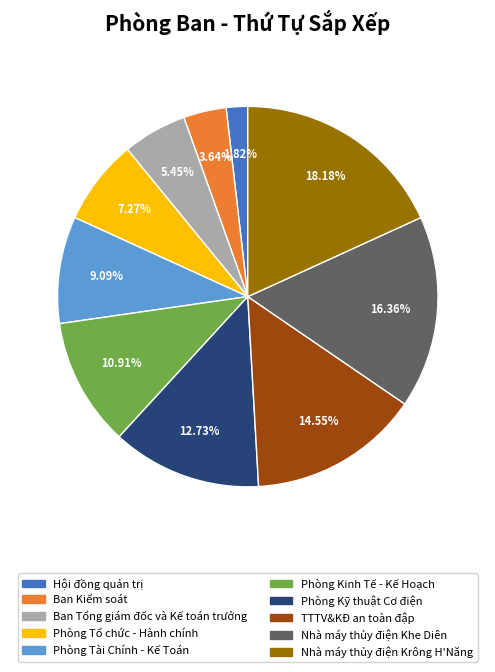

To the nearest percent, what is the combined percentage of Phòng Tổ chức - Hành chính and Phòng Tài Chính - Kế Toán?

16%